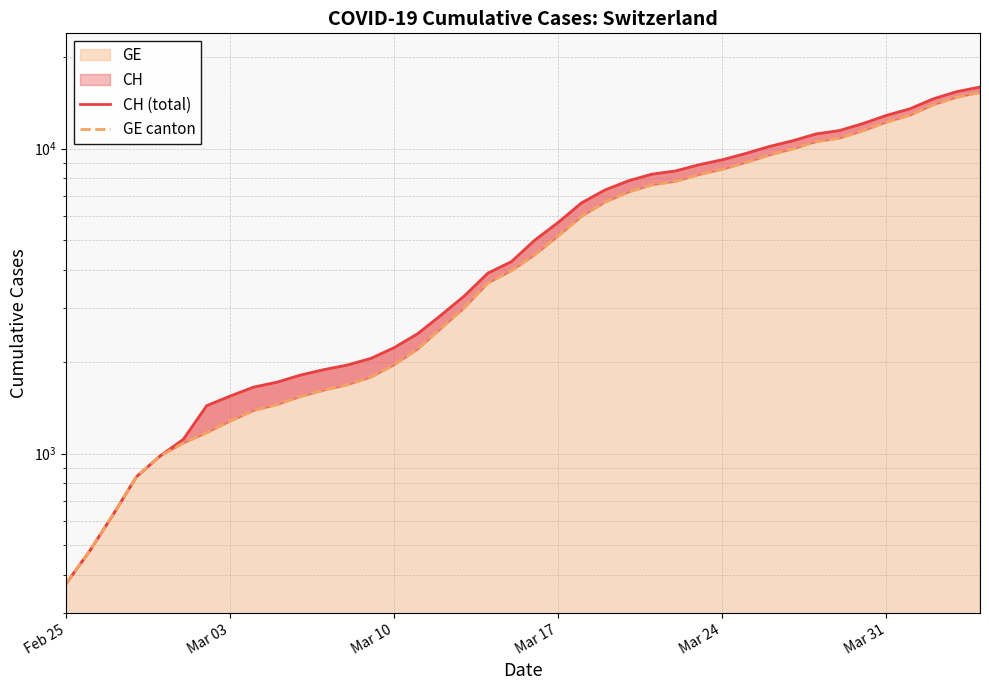

What is the value of the CH (total) point at the 4th from the left?

840